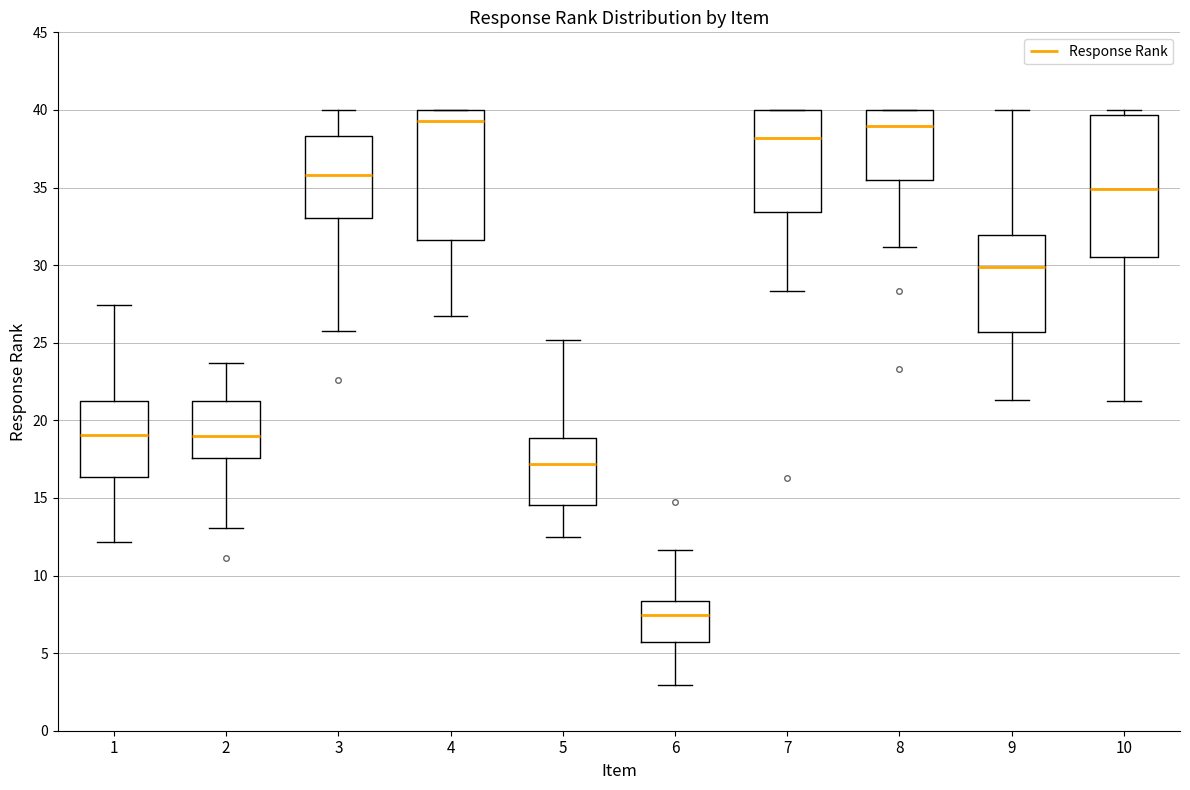

Where does the lower whisker of the box at x = 2 end on the y-axis? The values are not printed on the chart, so give them approximately, as read against the axis.

13.0